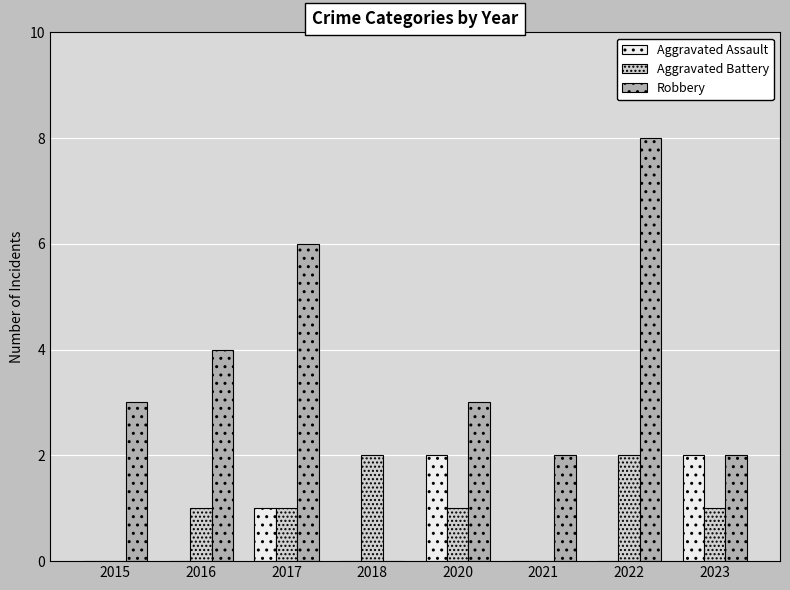

What are all the series names shown in the legend?

Aggravated Assault, Aggravated Battery, Robbery